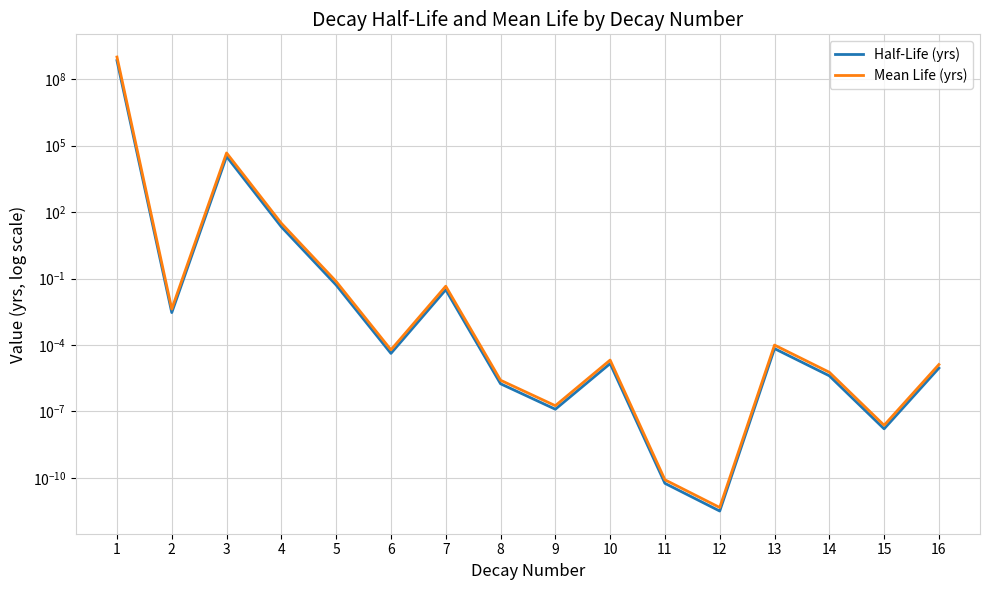

What is the total value across all series at 4?

53.2